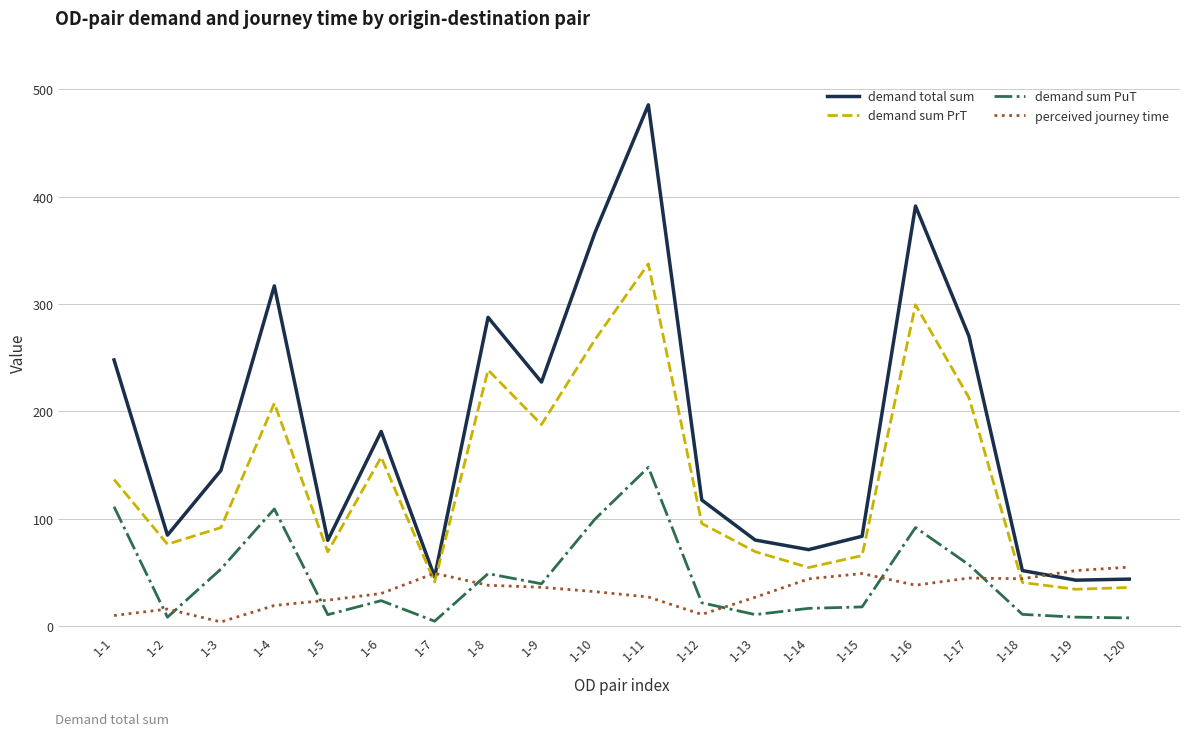

What are all the series names shown in the legend?

demand total sum, demand sum PrT, demand sum PuT, perceived journey time